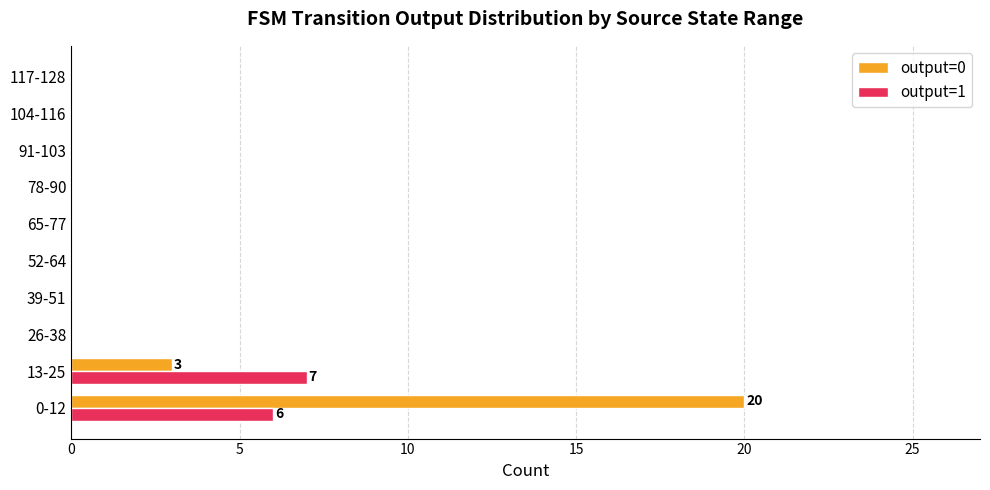

What is the total value across all series at 13-25?

10